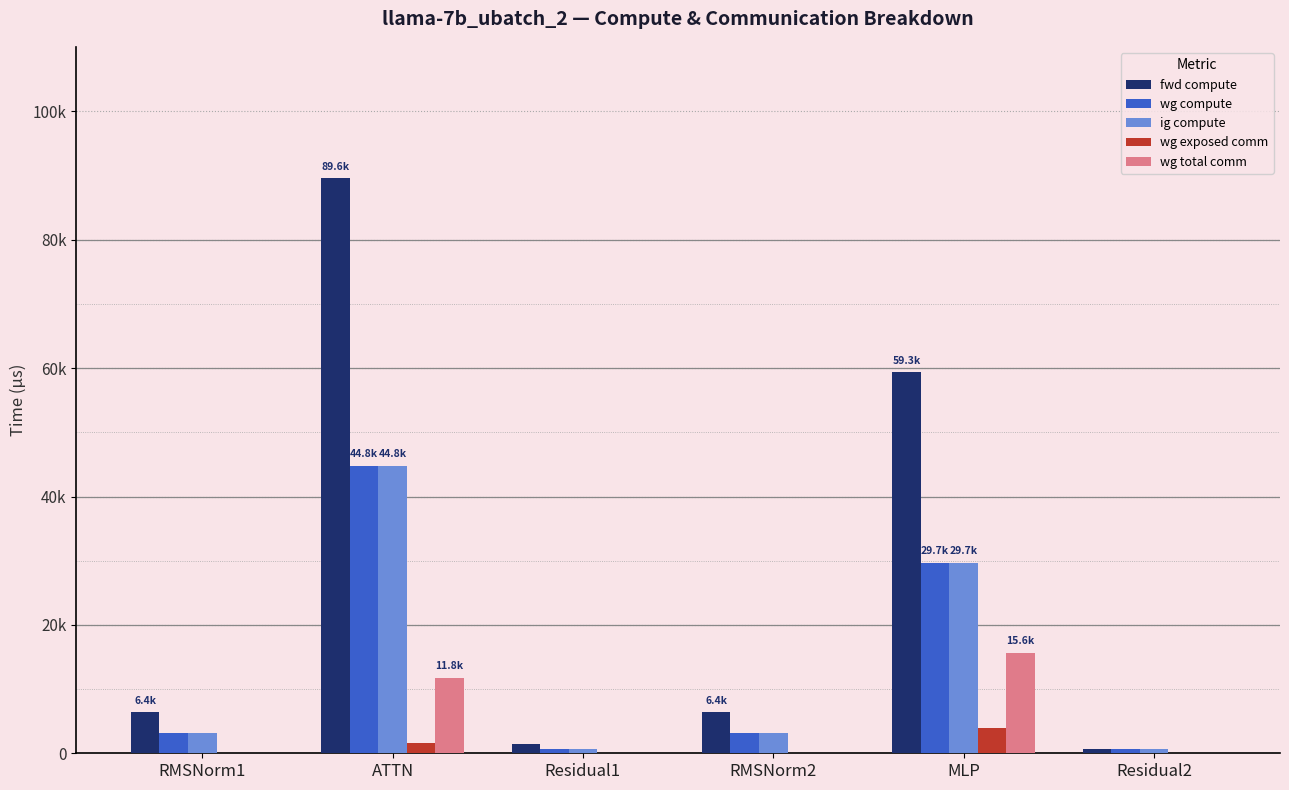

Does the chart contain stacked bars?

No